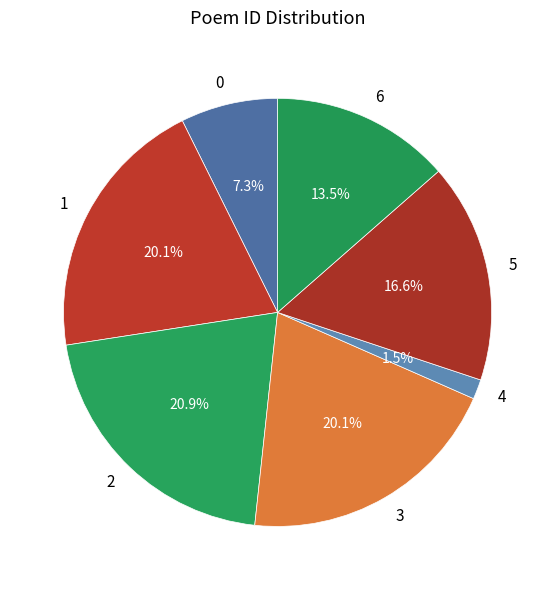

Is the sum of 3 and 1 greater than half?

No